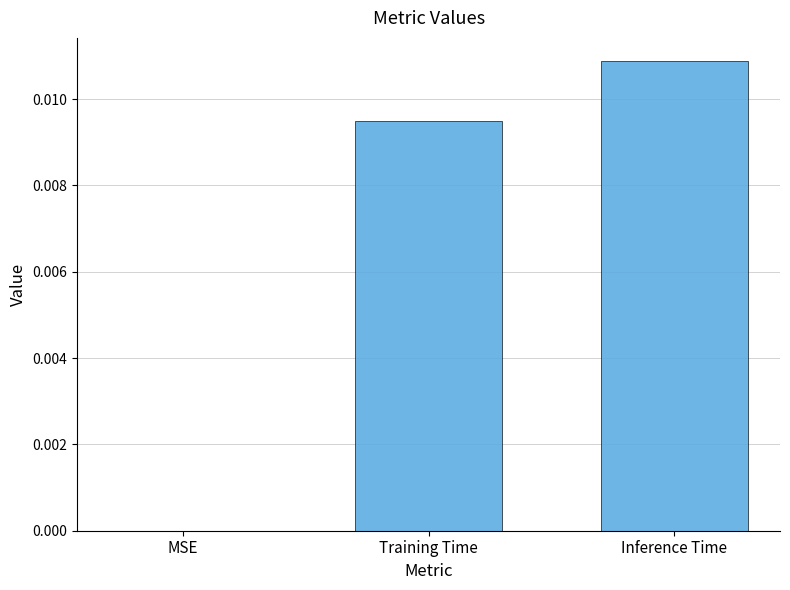

Which has a higher value, Training Time or Inference Time?

Inference Time